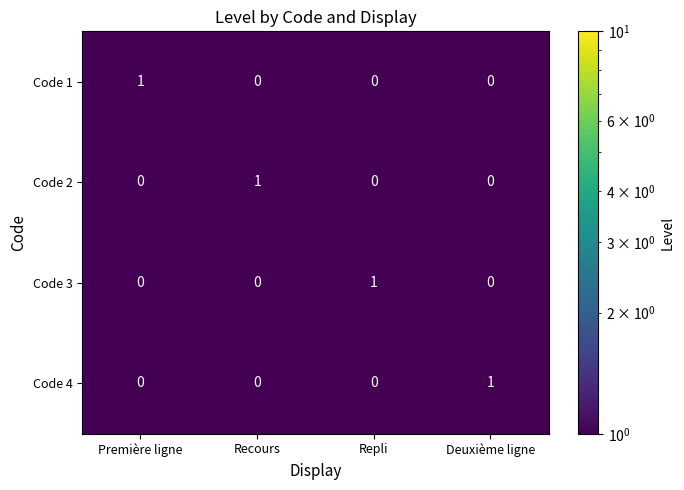

Reading left to right, what are all the values shown in this chart?

Code 1: Première ligne=1	Recours=0	Repli=0	Deuxième ligne=0
Code 2: Première ligne=0	Recours=1	Repli=0	Deuxième ligne=0
Code 3: Première ligne=0	Recours=0	Repli=1	Deuxième ligne=0
Code 4: Première ligne=0	Recours=0	Repli=0	Deuxième ligne=1